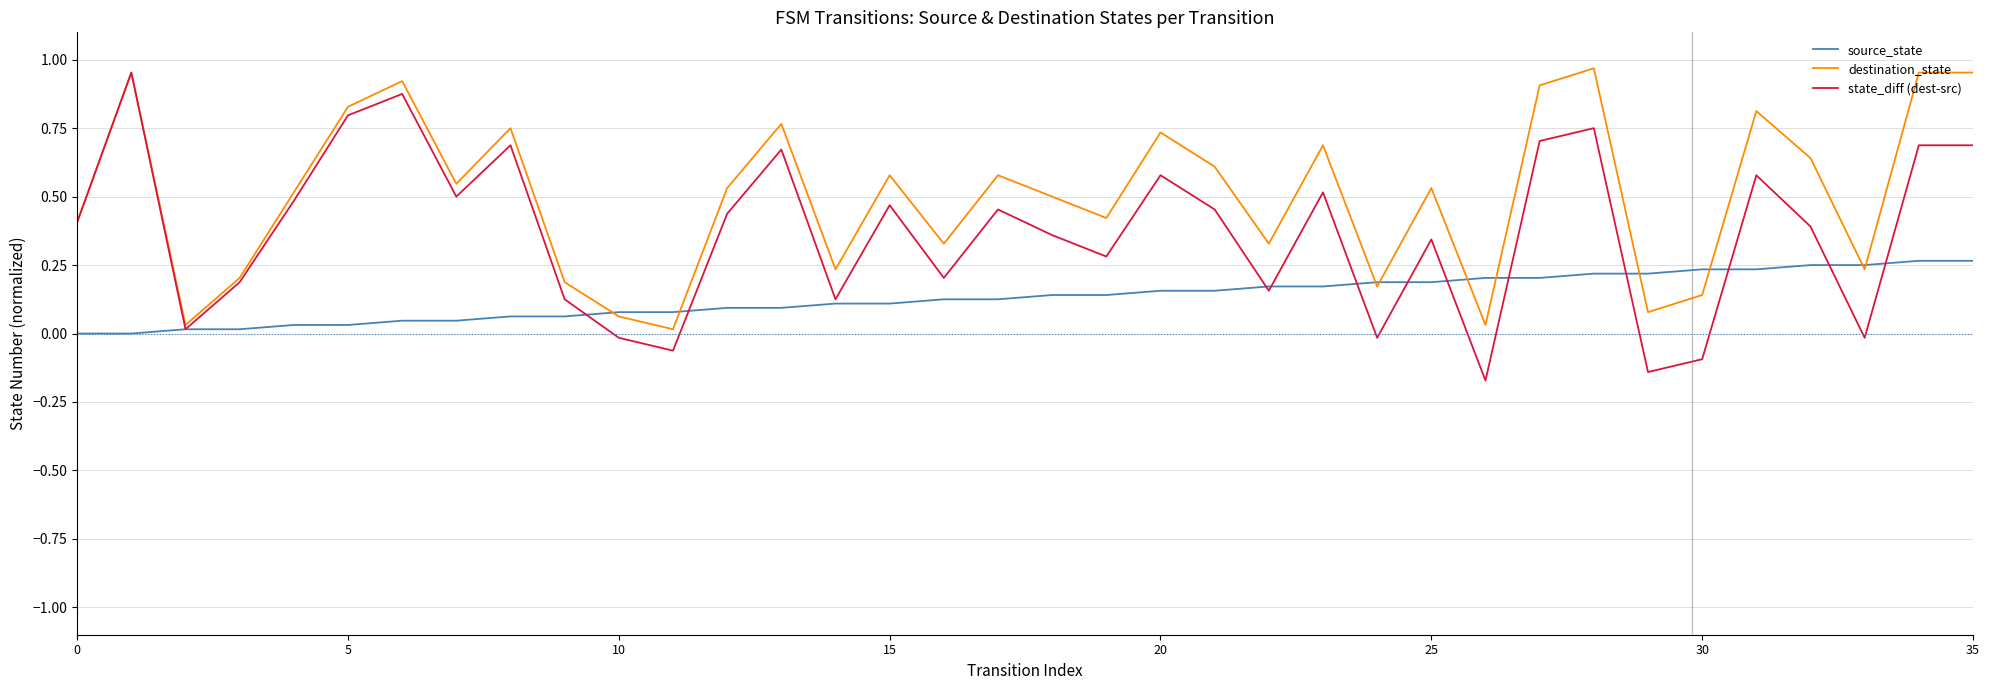

List the series in order of their overall mean, lowest first.

source_state, state_diff (dest-src), destination_state